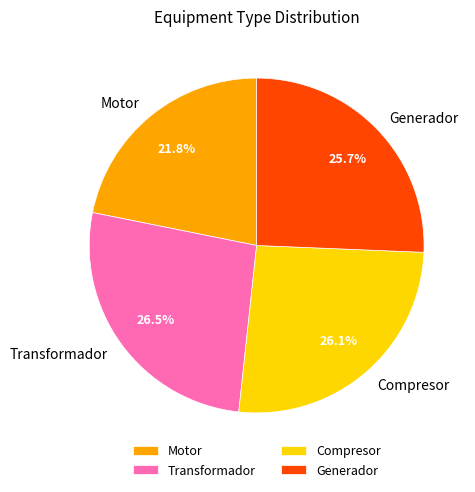

Is it true that Motor is 31% of the pie?

False